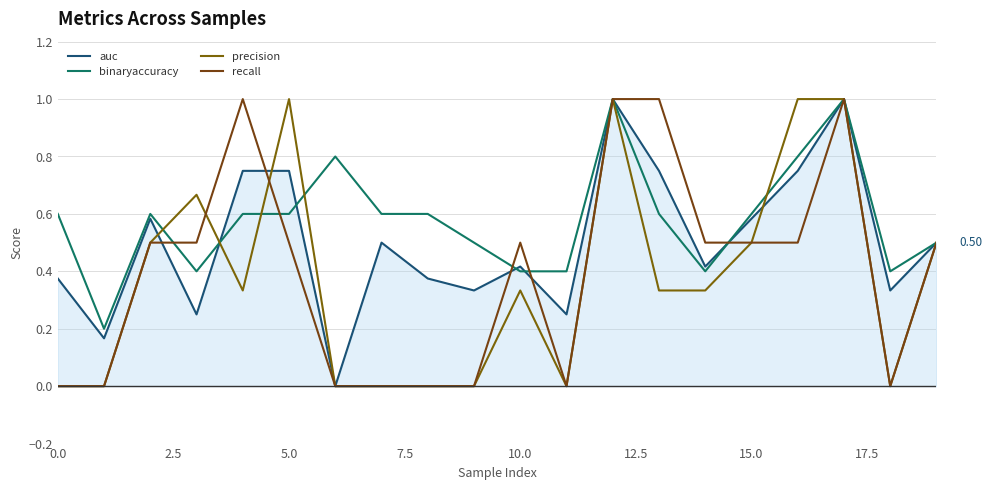

At which category is the sum across all series the highest?

12